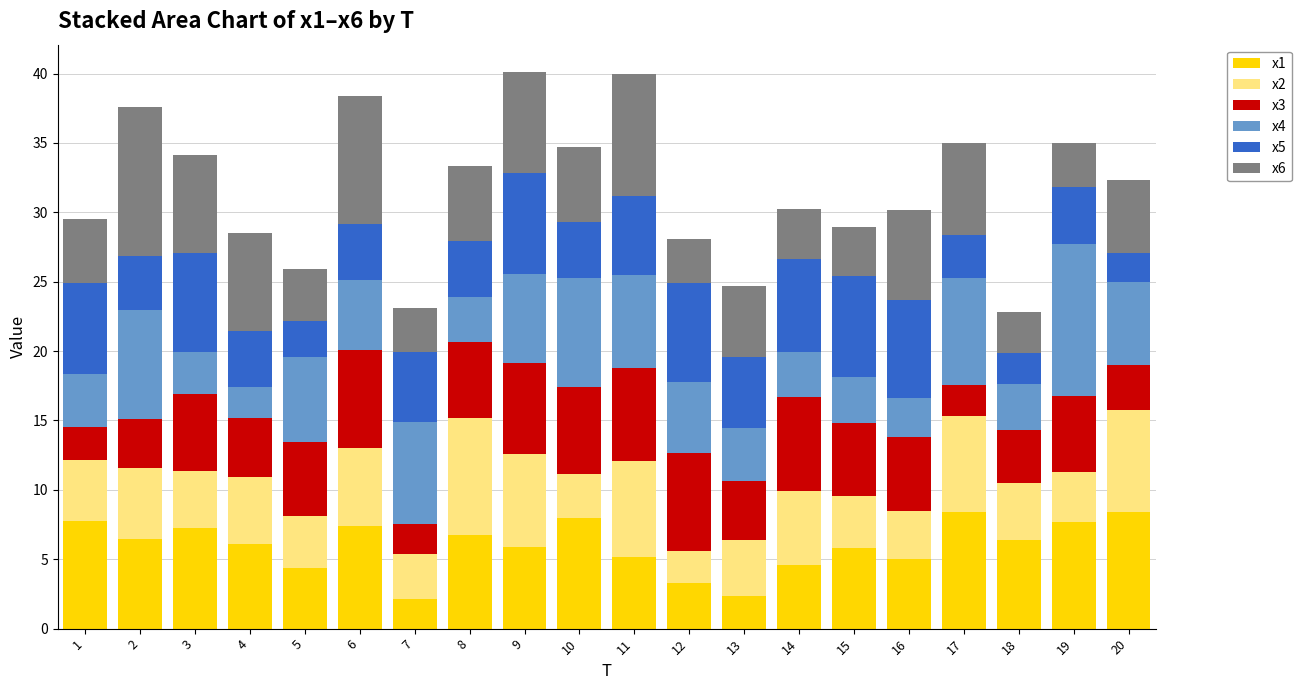

What is the average value of the x1 series?

6.0